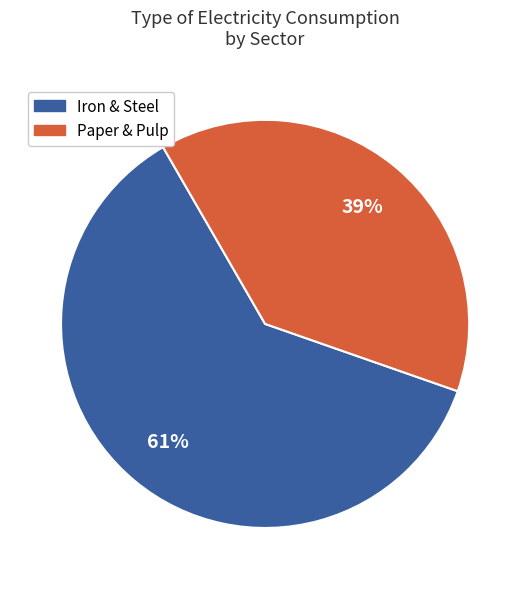

Is there any slice that represents more than half of the pie?

Yes